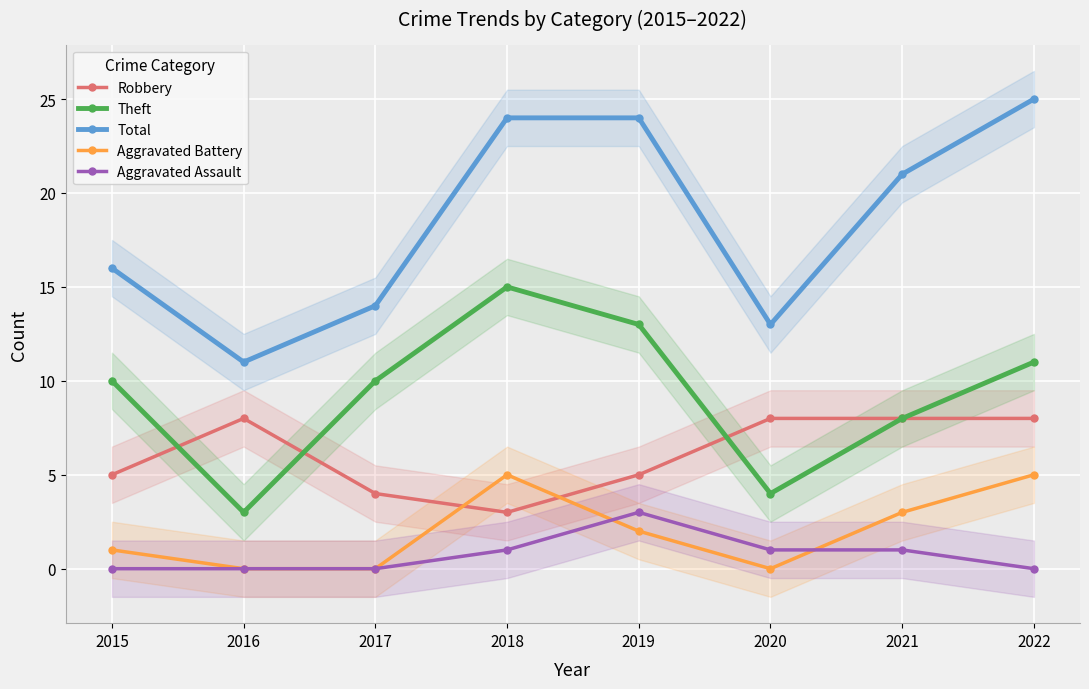

Is this an area chart (filled region under the line)?

No